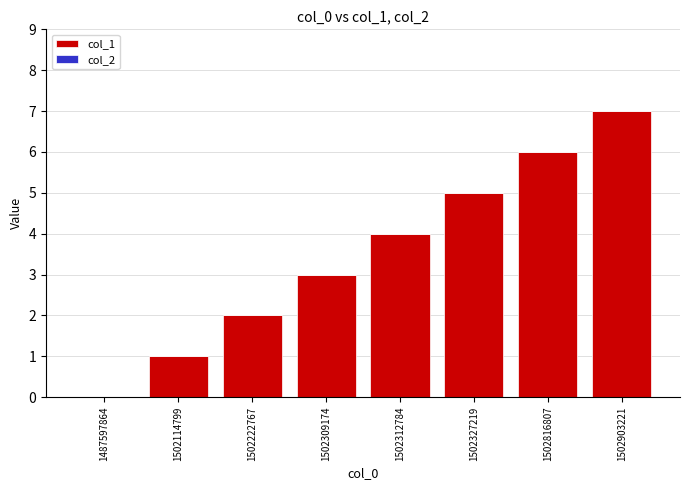

Read the value at 1502327219.

5